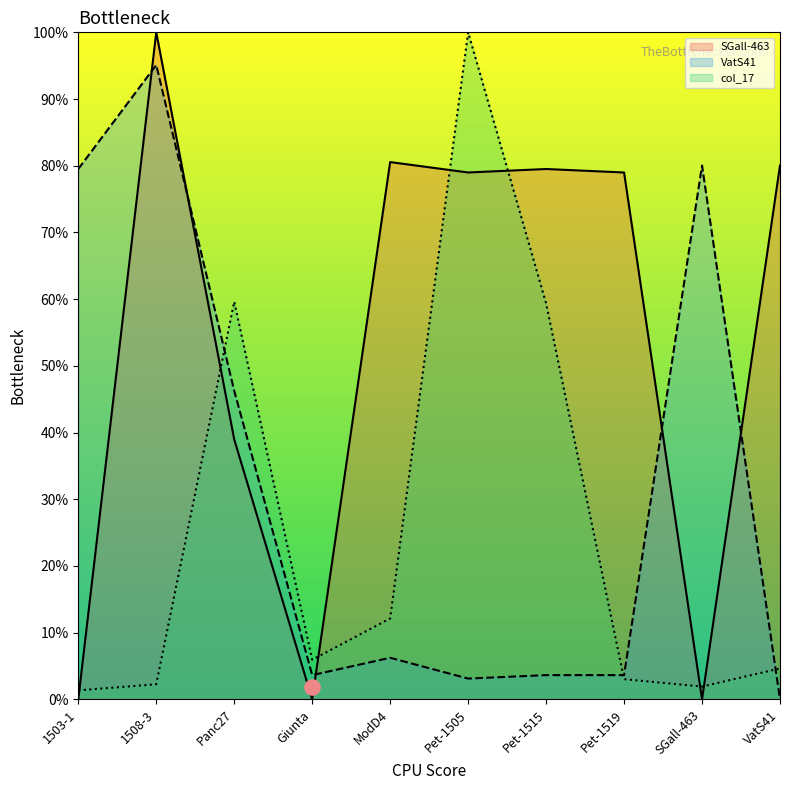

Is the value of VatS41 at 1508-3 greater than the value of col_17 at Panc27?

Yes